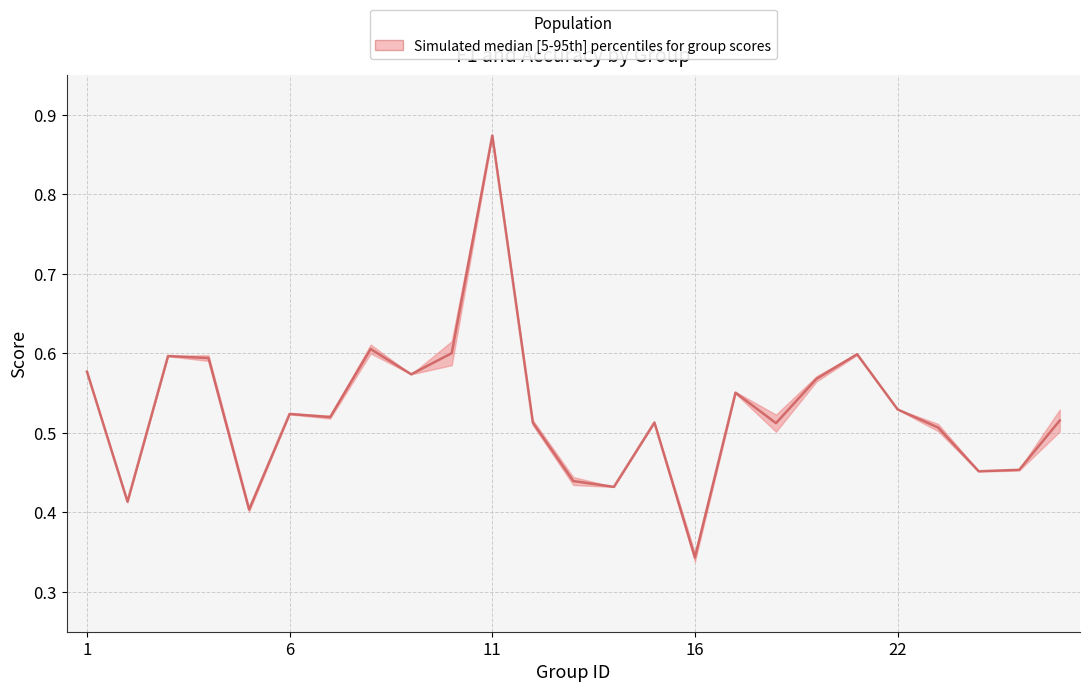

True or false: the data shows 0.5 at 22.

True